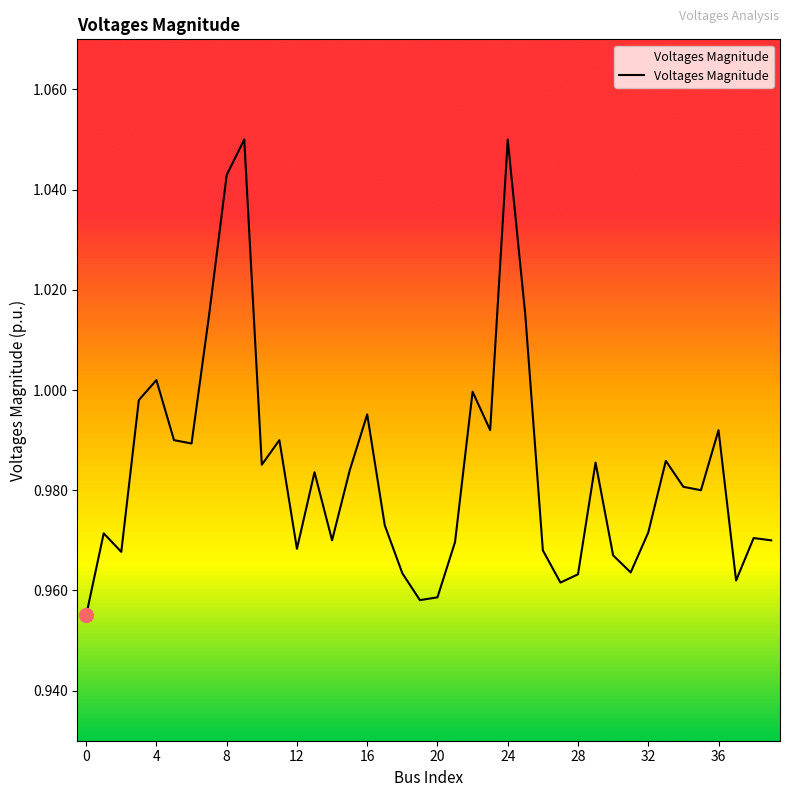

True or false: the data shows 1.6 at 0.

False